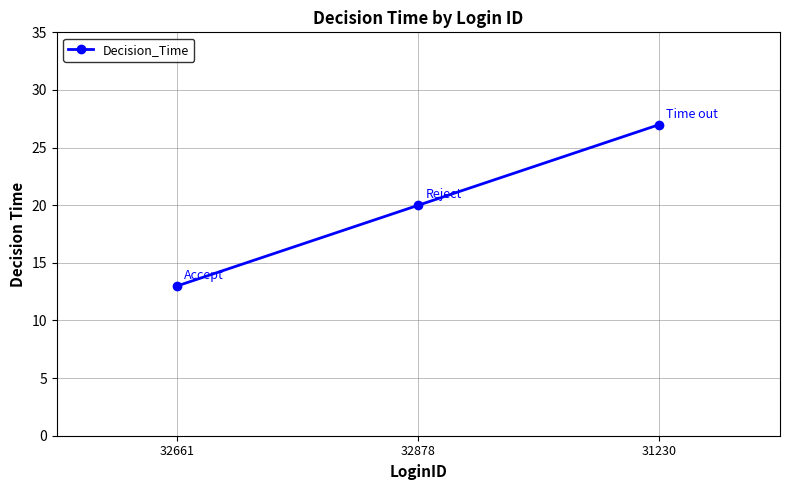

List the labels in order of value, smallest first.

32661, 32878, 31230